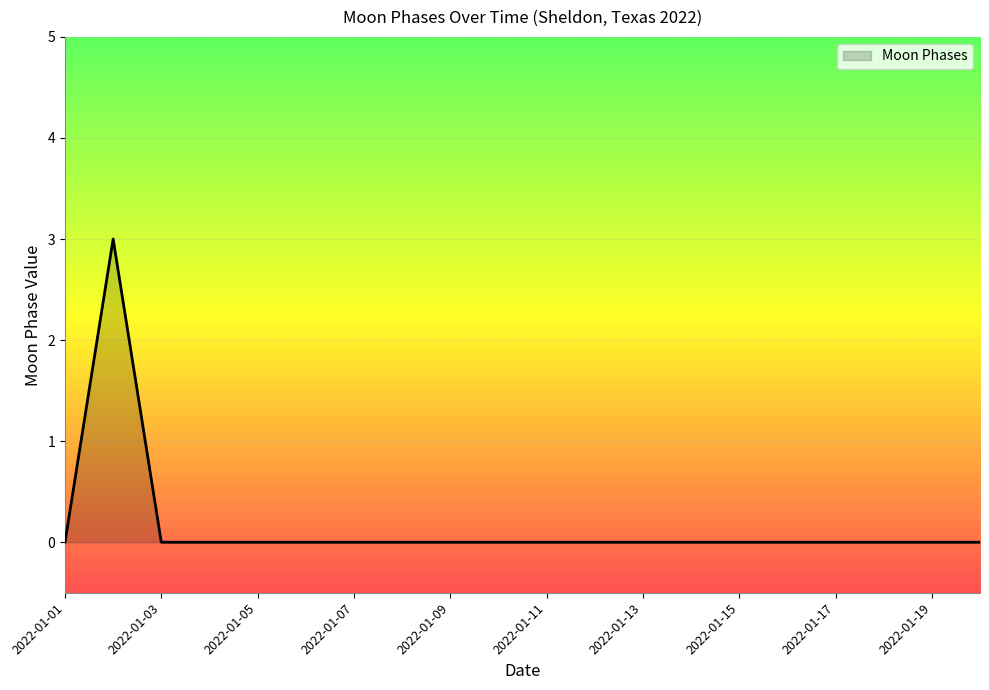

Does the chart display data point markers on the line(s)?

No